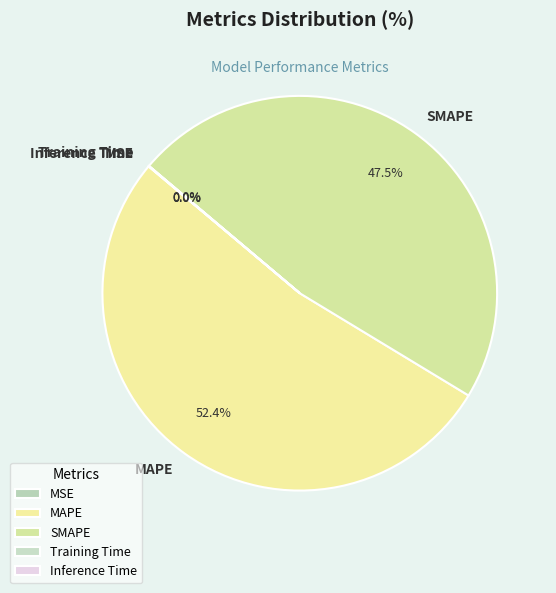

Which slice is the largest?

MAPE